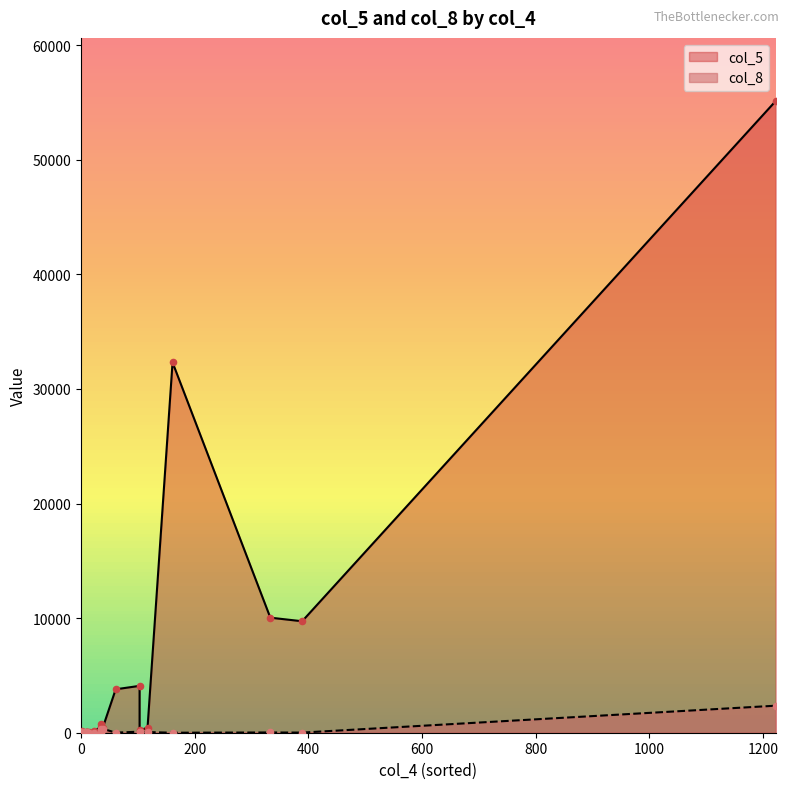

Which series reaches the maximum Y coordinate?

col_5